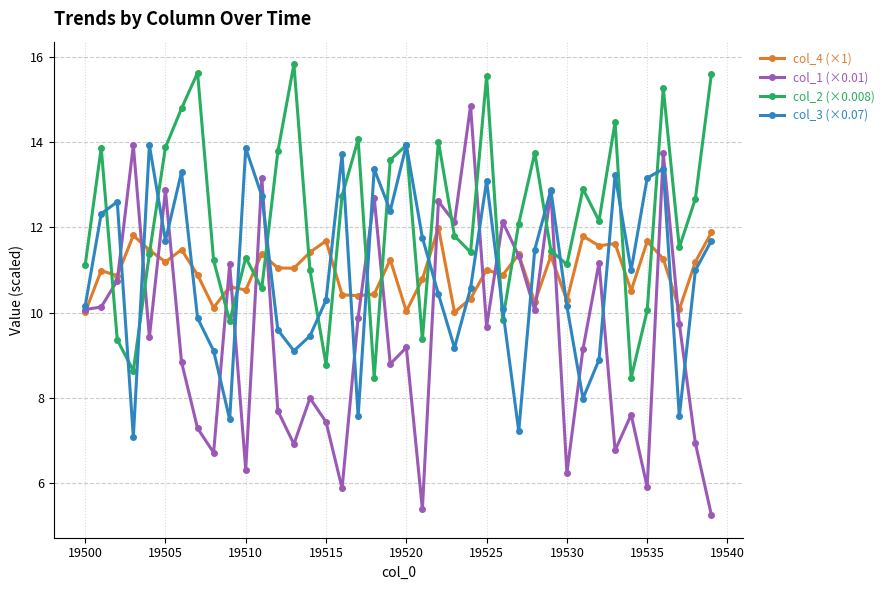

What is the lowest value of the col_1 (×0.01) series?

5.2